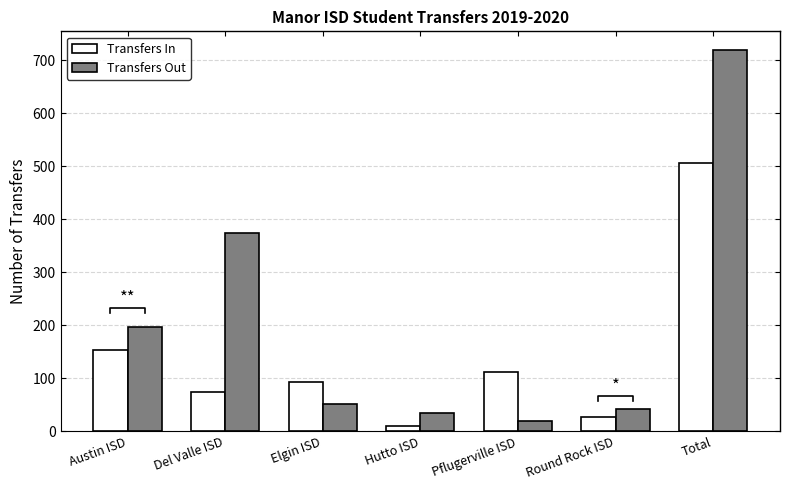

True or false: Transfers In has a value of 4 at Hutto ISD.

False